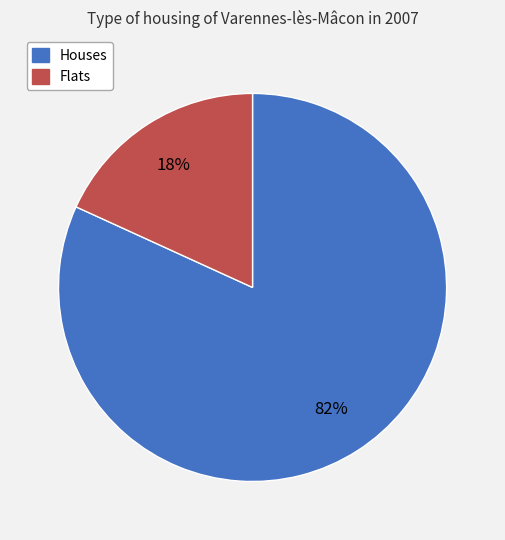

Does any single category account for the majority?

Yes